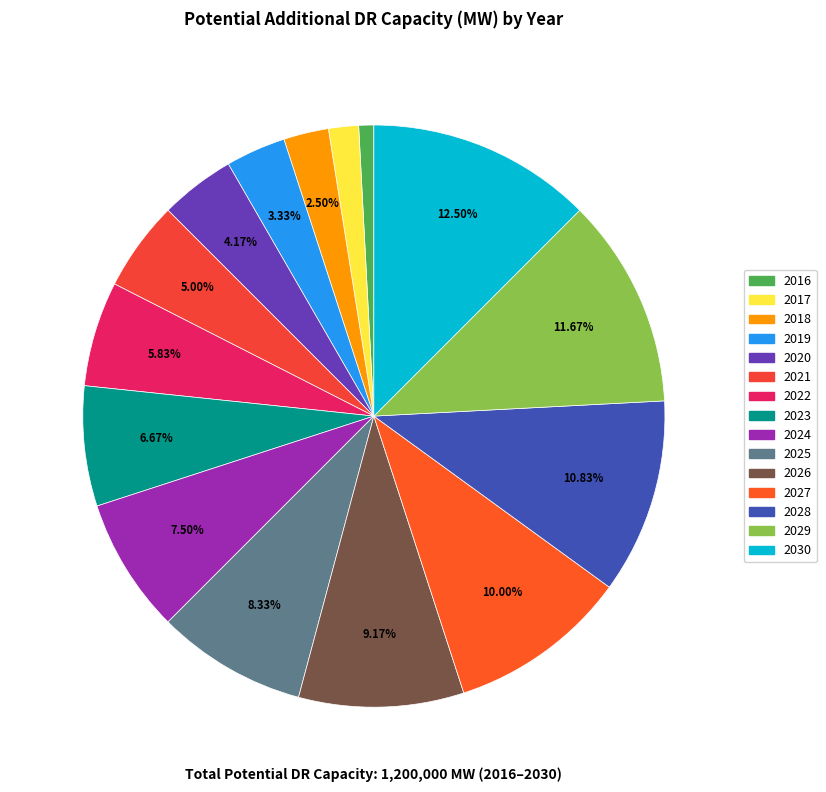

To the nearest percent, what is the difference between the largest and smallest slice percentages?

12%